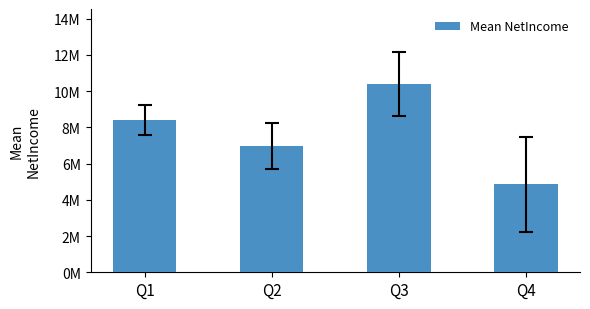

Are the bars horizontal?

No